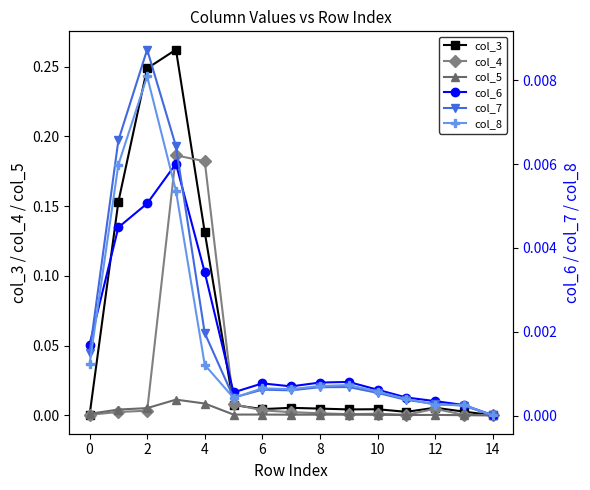

The value of col_7 at 12 is 0.0. True or false?

False